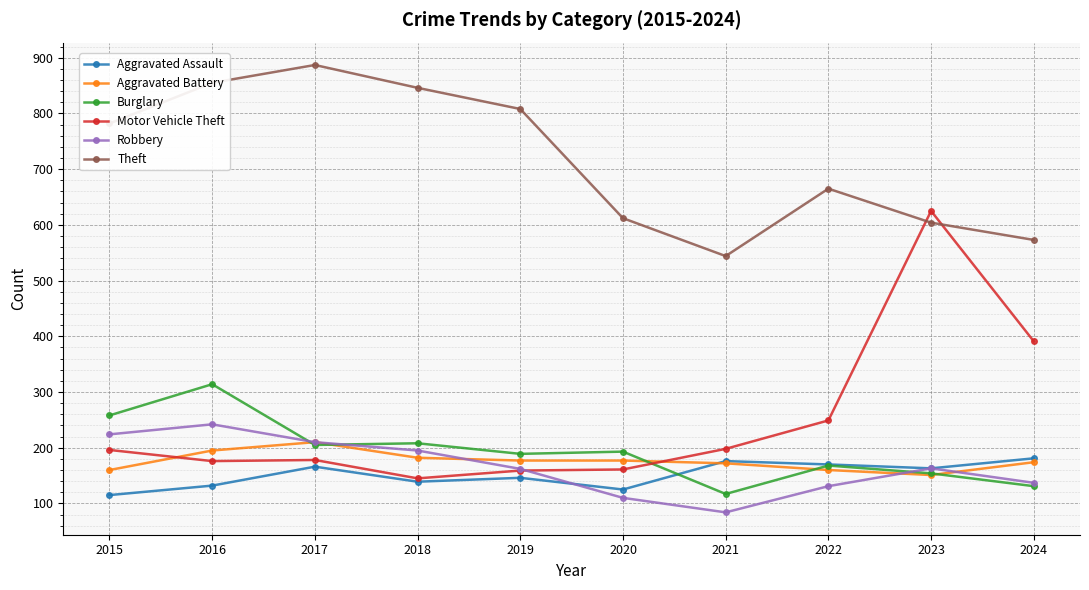

The value of Robbery at 2019 is 162. True or false?

True